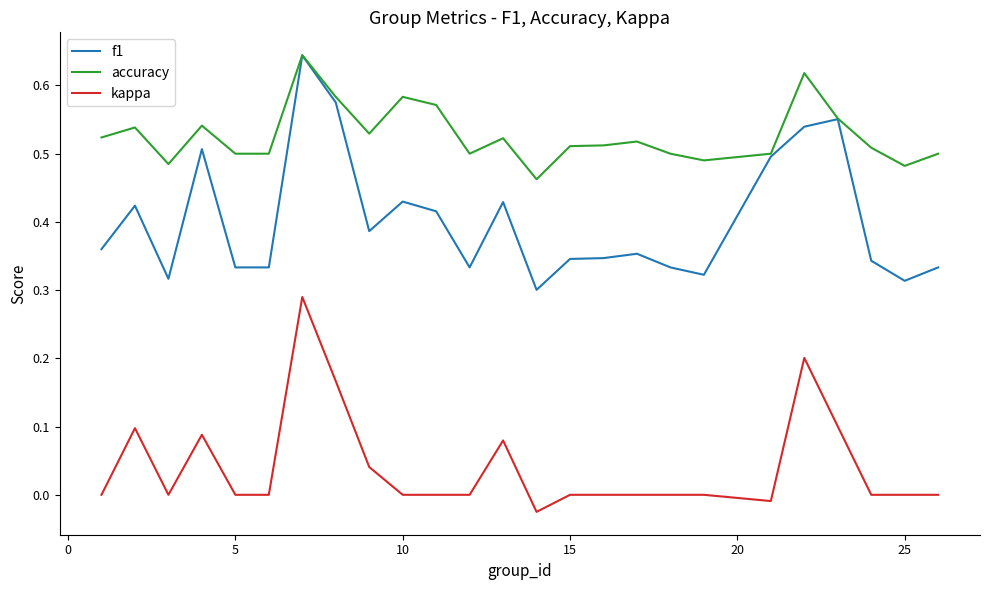

What are all the series names shown in the legend?

f1, accuracy, kappa